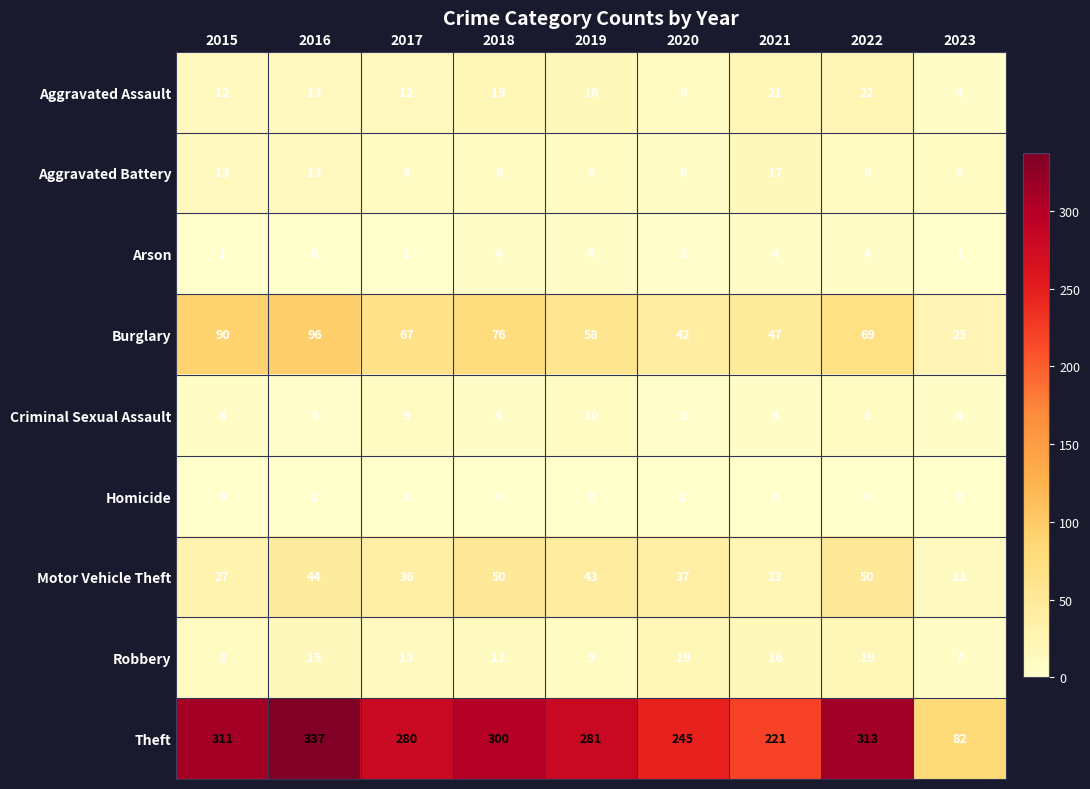

What is the total value across all series at 2018?

472